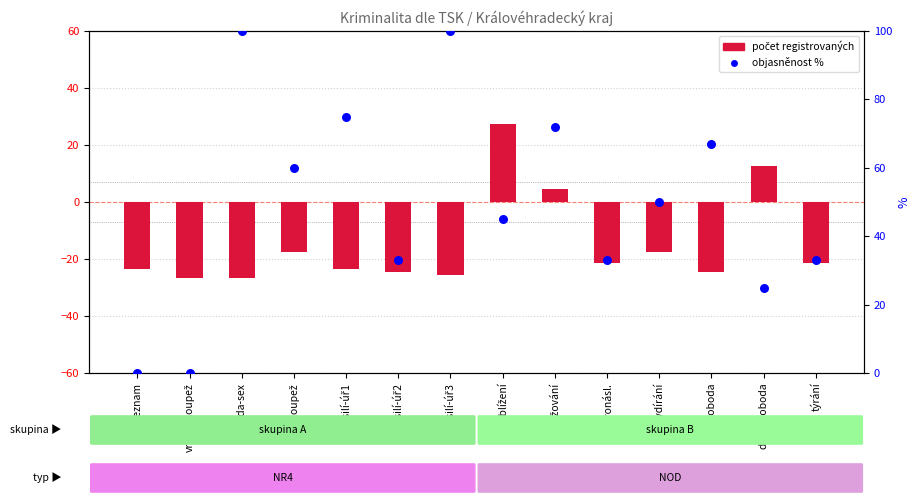

Which series has the largest Y range (max minus min)?

objasněnost %